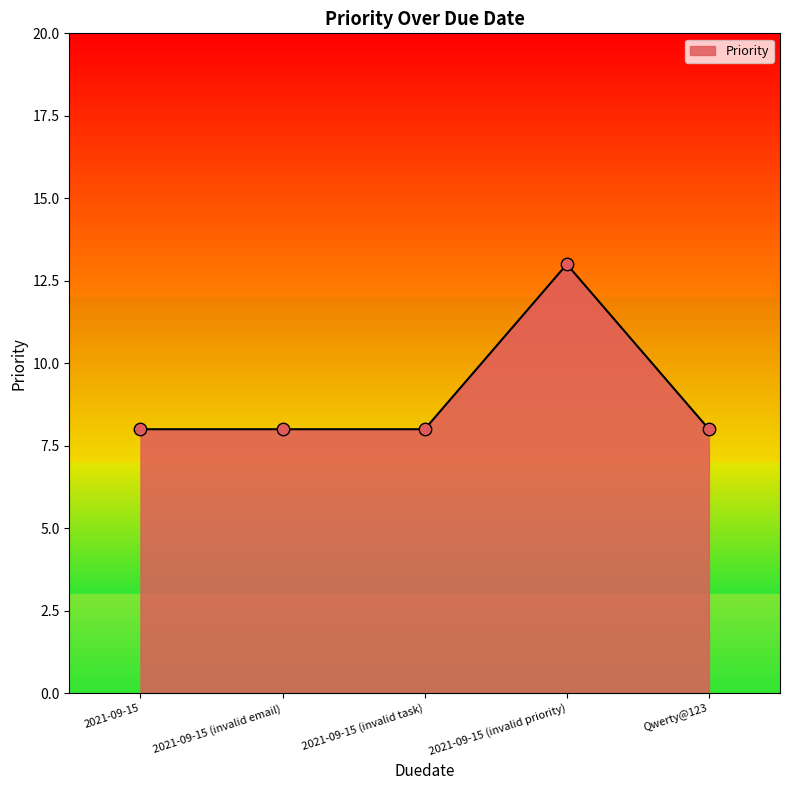

Approximately how many times larger is the value at 2021-09-15 (invalid task) compared to Qwerty@123?

1.0